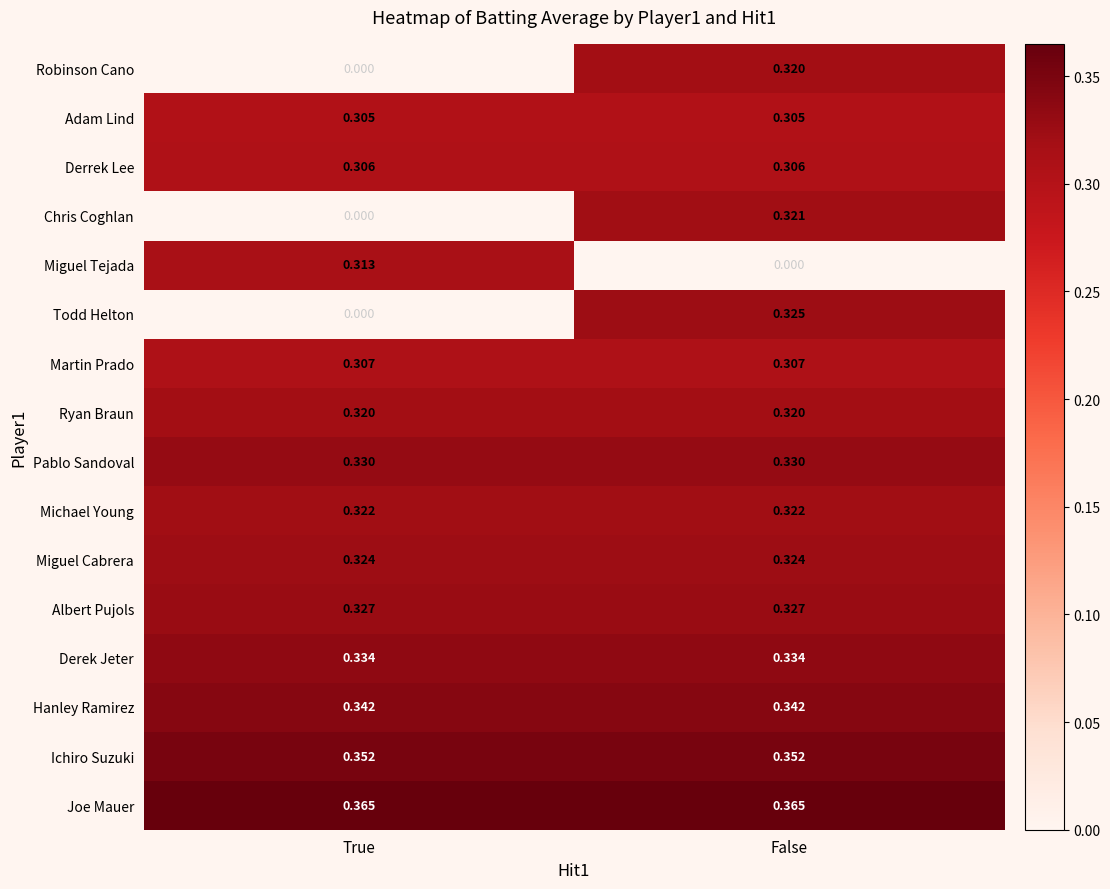

Rank the categories by Chris Coghlan value from highest to lowest.

False, True